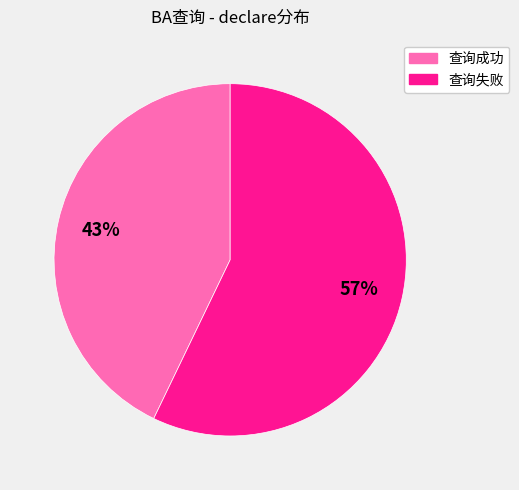

Rank the categories by value from highest to lowest.

查询失败, 查询成功